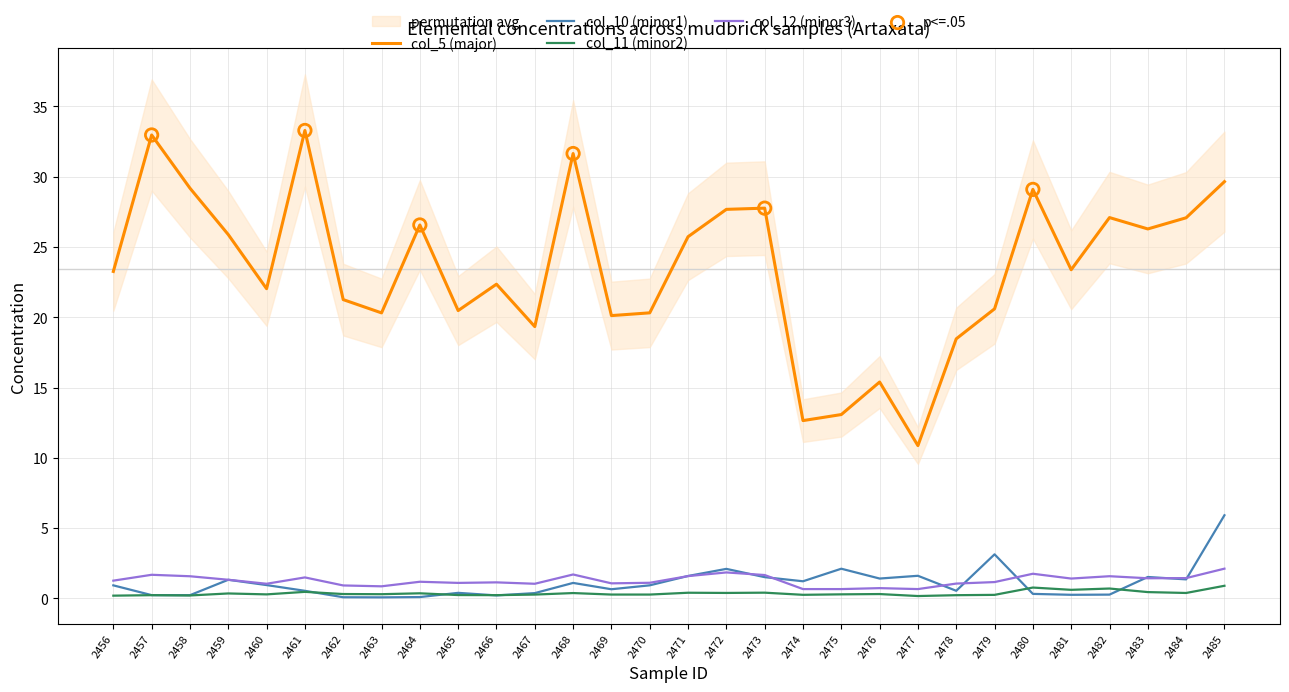

Is the value of col_11 (minor2) at 2467 greater than the value of col_12 (minor3) at 2467?

No